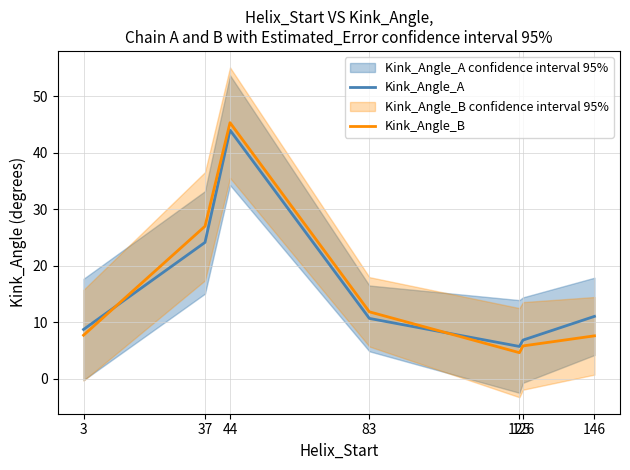

After their last crossing, which series has the higher values: Kink_Angle_A or Kink_Angle_B?

Kink_Angle_A